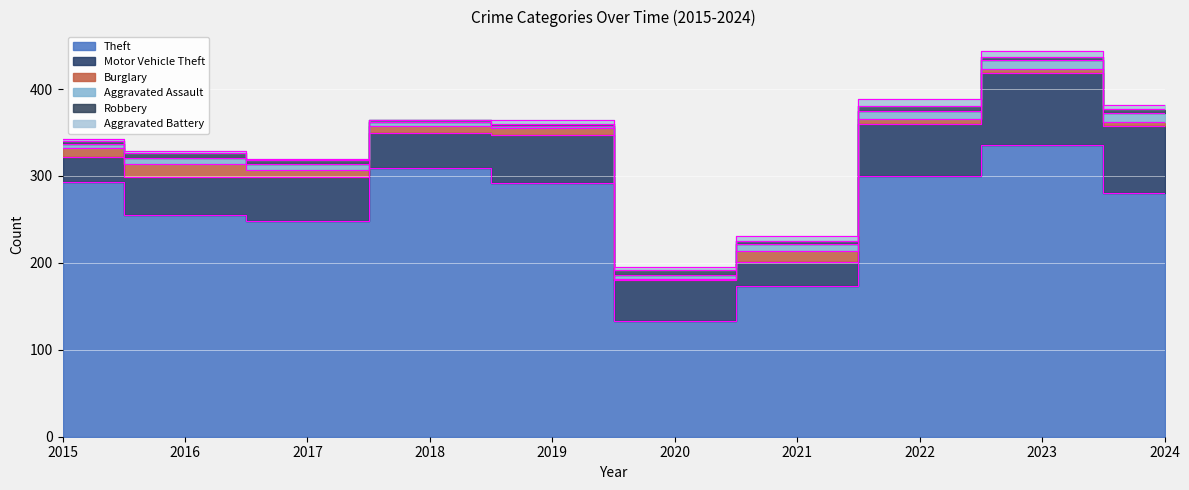

Where do Aggravated Assault and Aggravated Battery first cross each other?

2018 and 2019